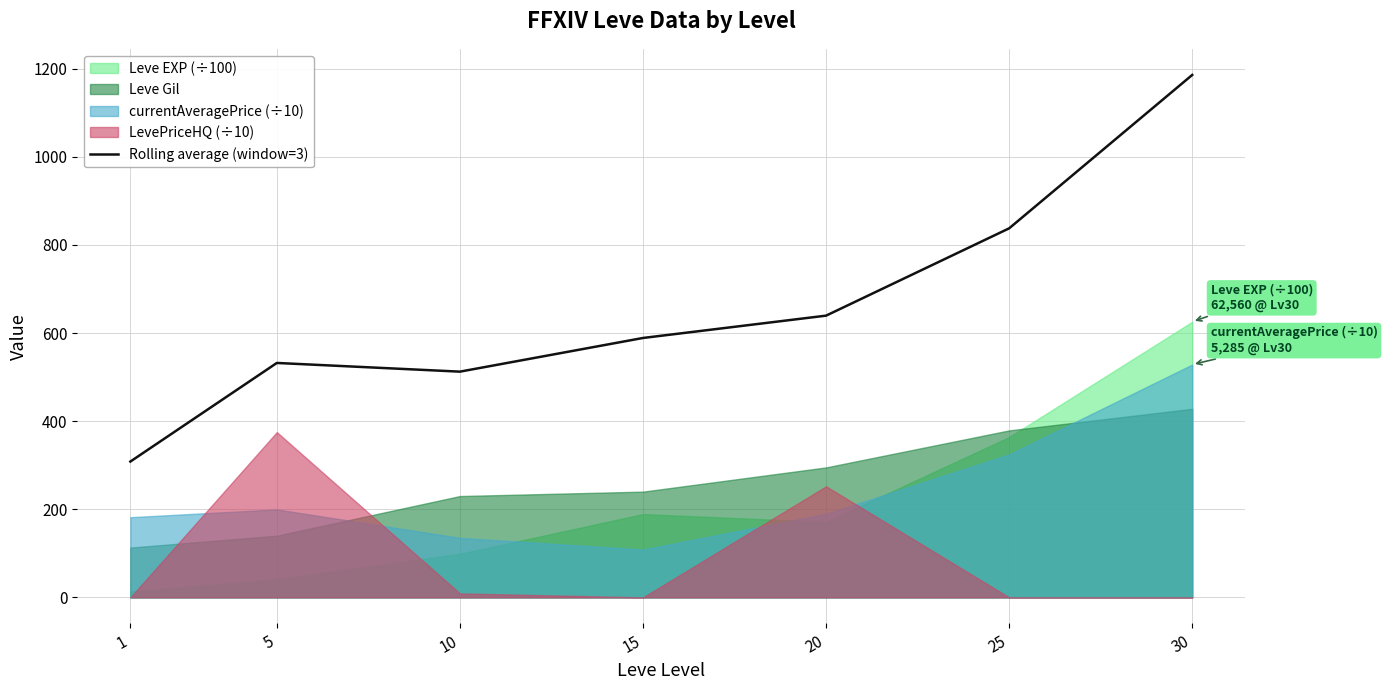

What is the change in value from 15 to 20?

+50.7